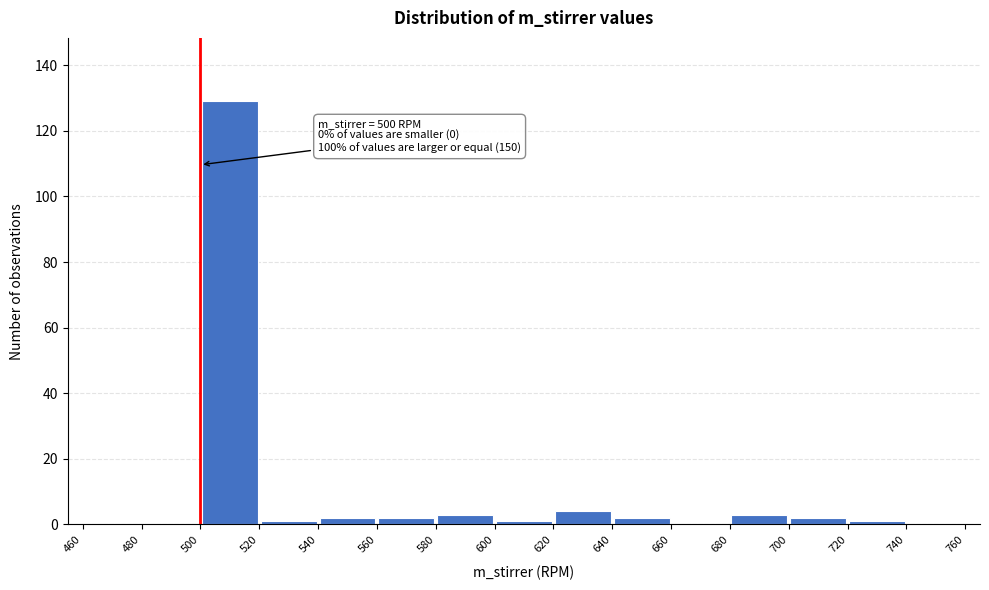

Which range on the x-axis has the tallest bar?

500 to 520